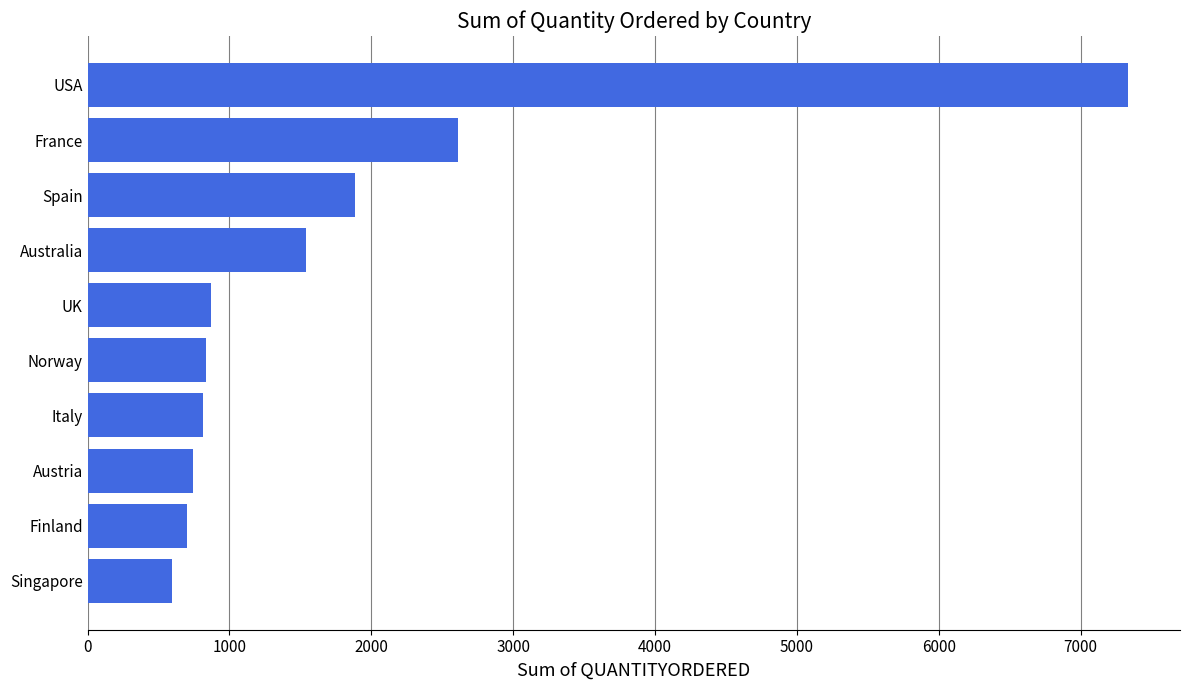

Does the chart contain stacked bars?

No